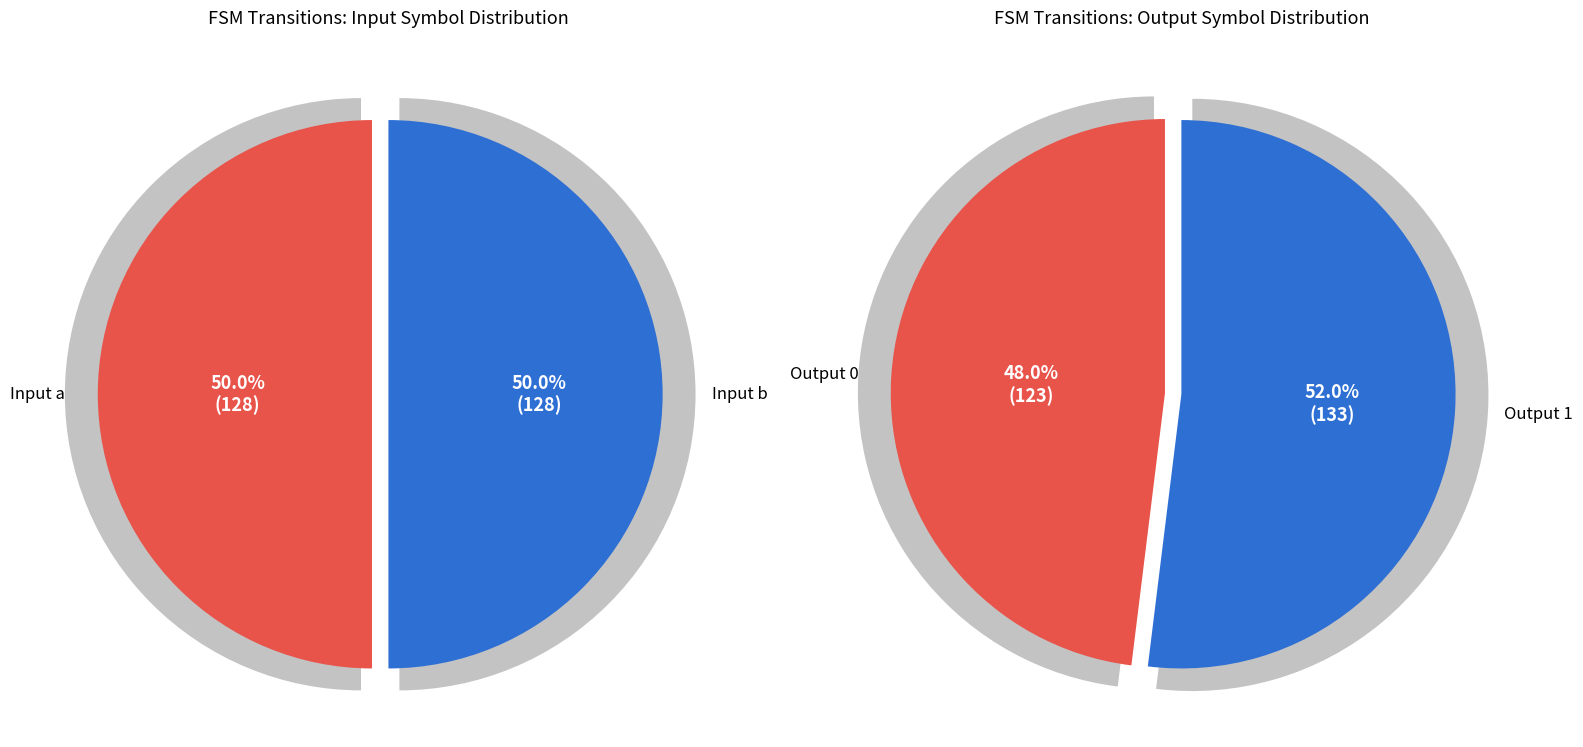

Do 24 and 3 together represent more than half of the pie?

No